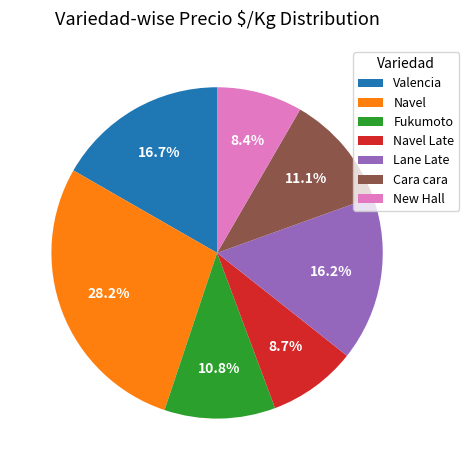

To the nearest percent, what is the combined percentage of New Hall and Navel?

37%